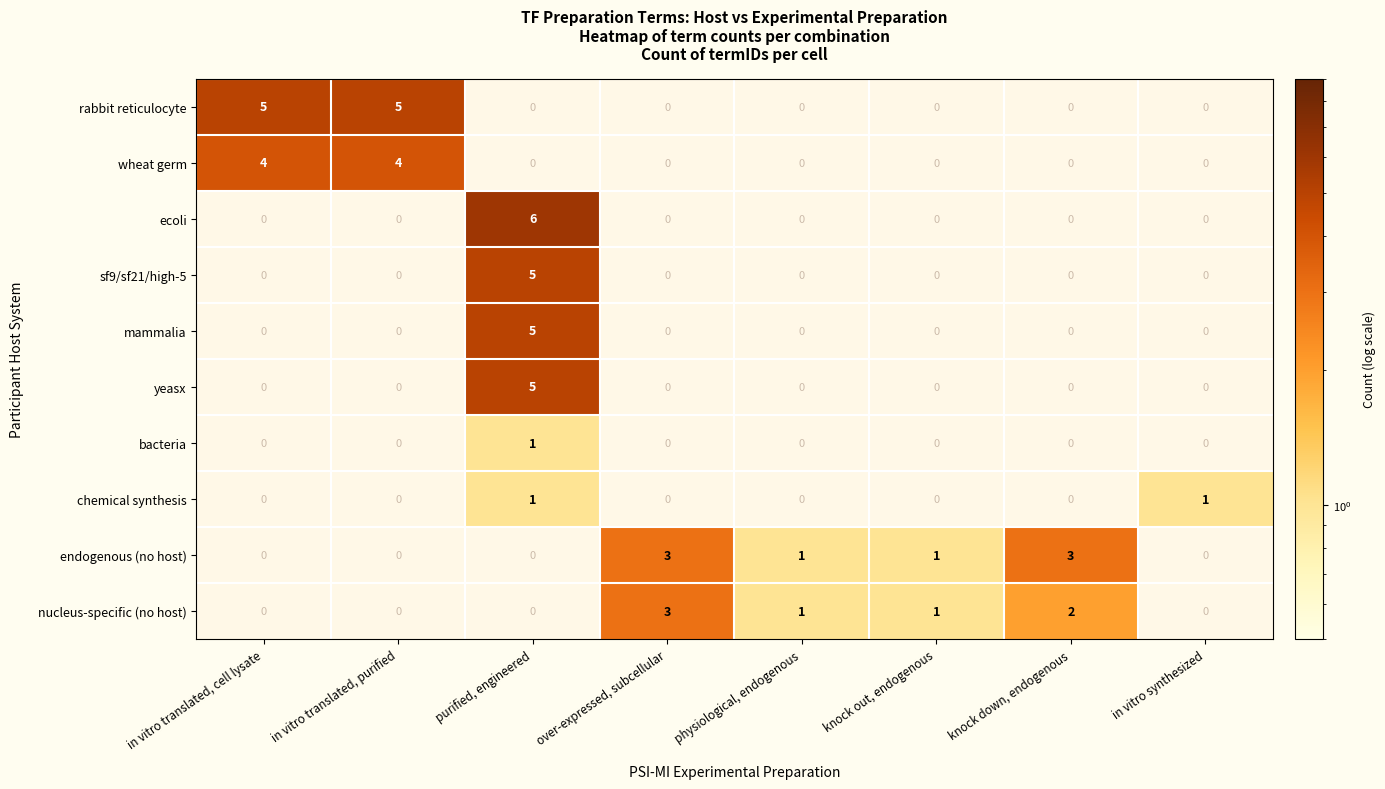

The value of bacteria at purified, engineered is 2. True or false?

False